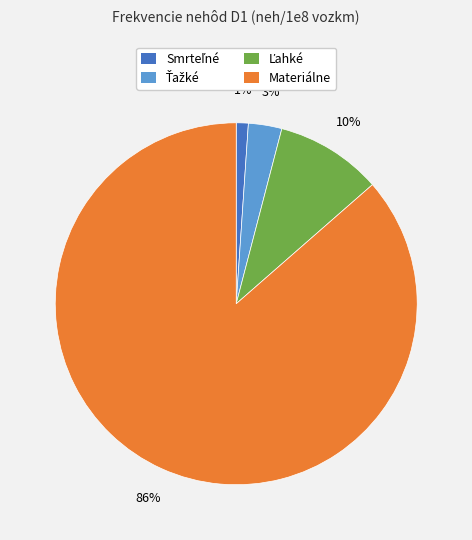

To the nearest percent, what is the average slice percentage?

25%